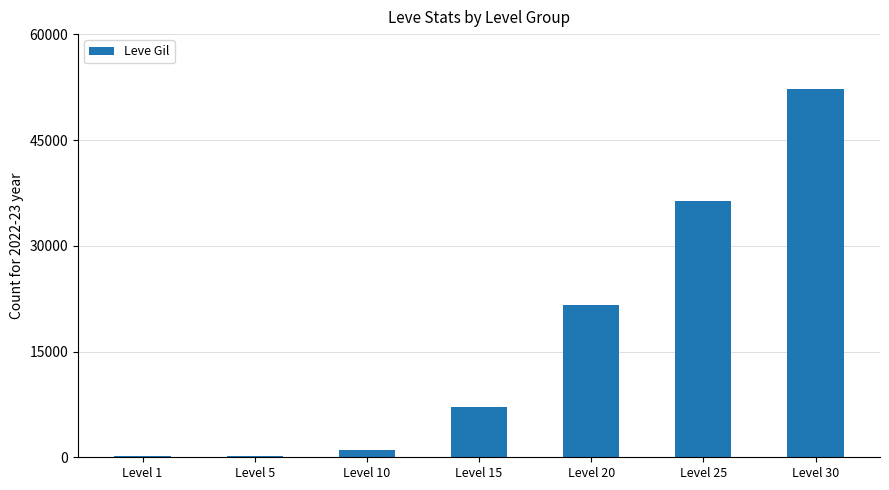

How many data points does each series have?

7